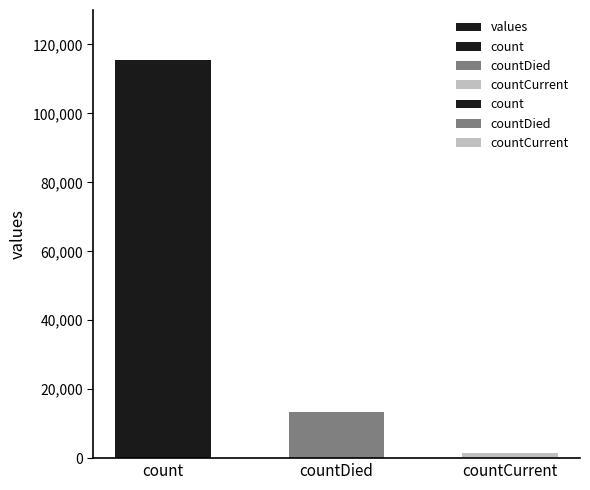

The value at count is 115379. True or false?

True